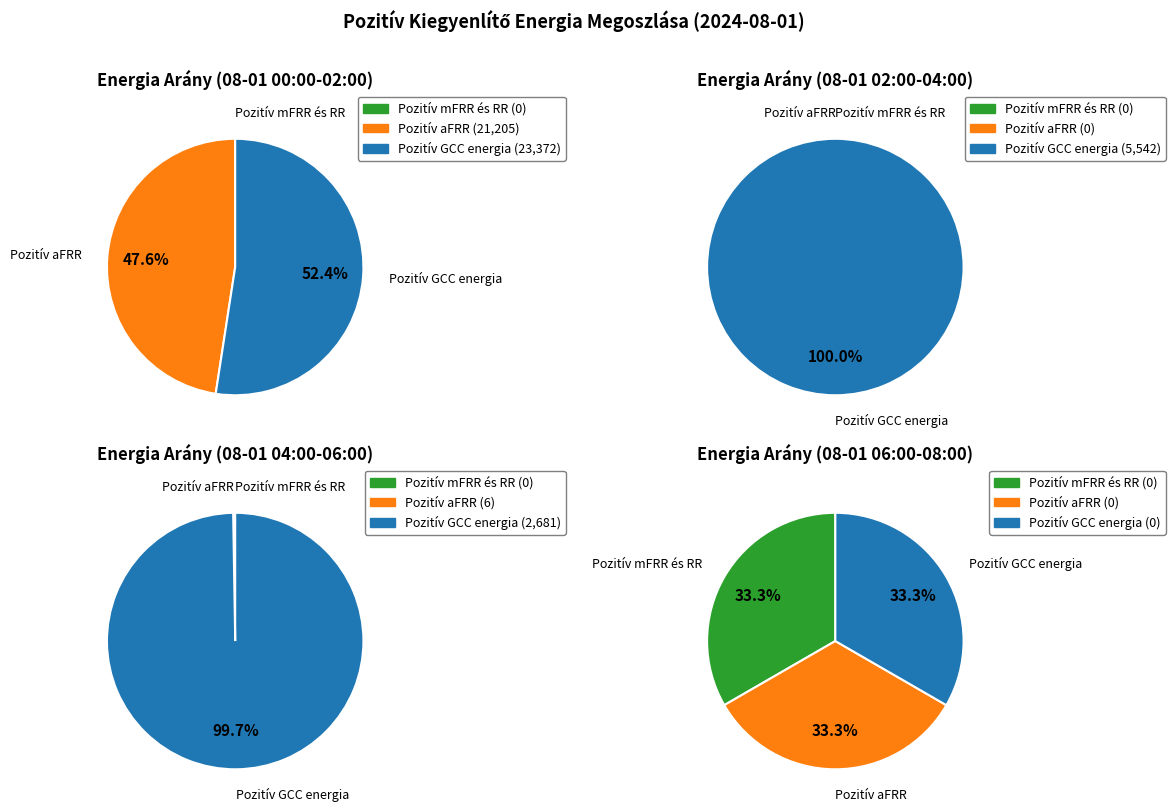

True or false: 06:45 07:00 accounts for 6% of the total.

False